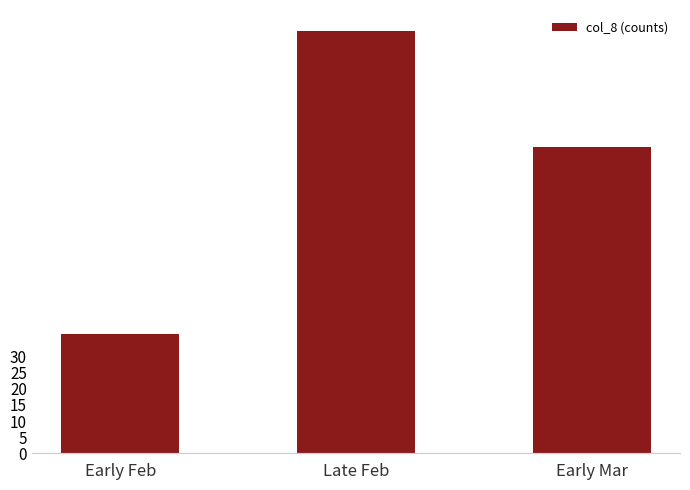

What is the approximate value at Early Mar, to the nearest 10?

100